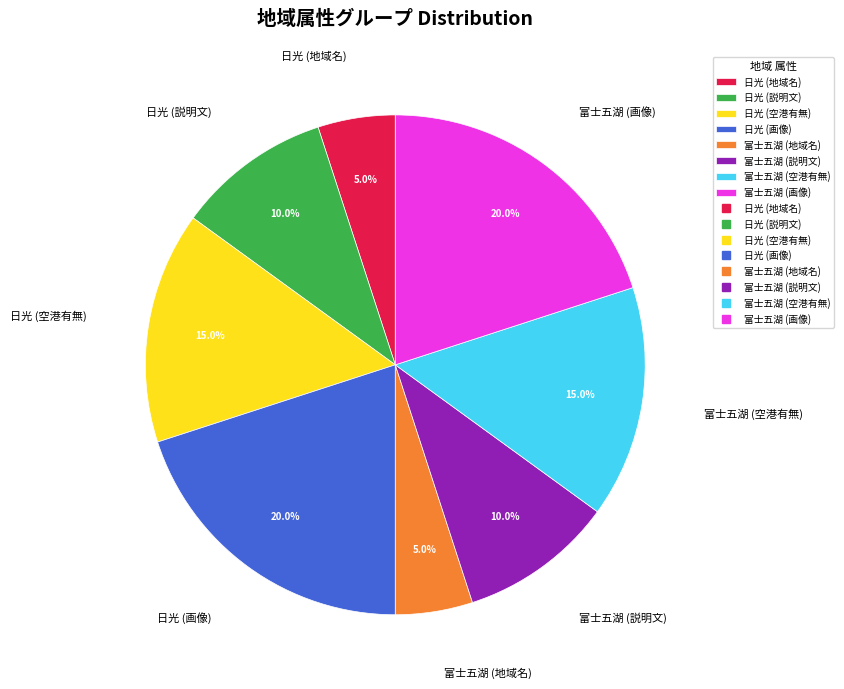

Is the sum of 日光 (地域名) and 日光 (説明文) greater than half?

No